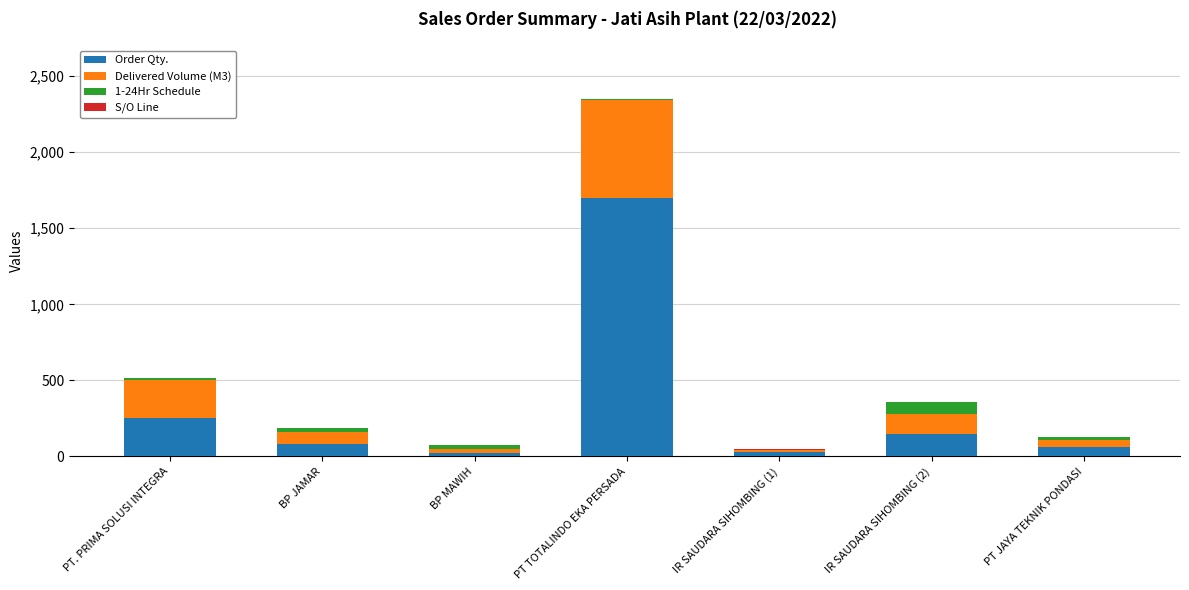

Which category has the highest value in the Order Qty. series?

PT TOTALINDO EKA PERSADA